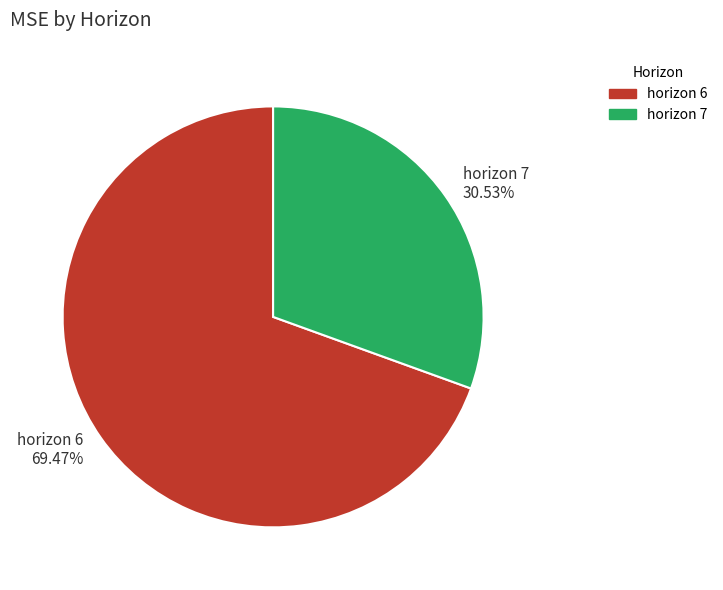

What is the smallest slice in the pie chart?

horizon 7 30.53%